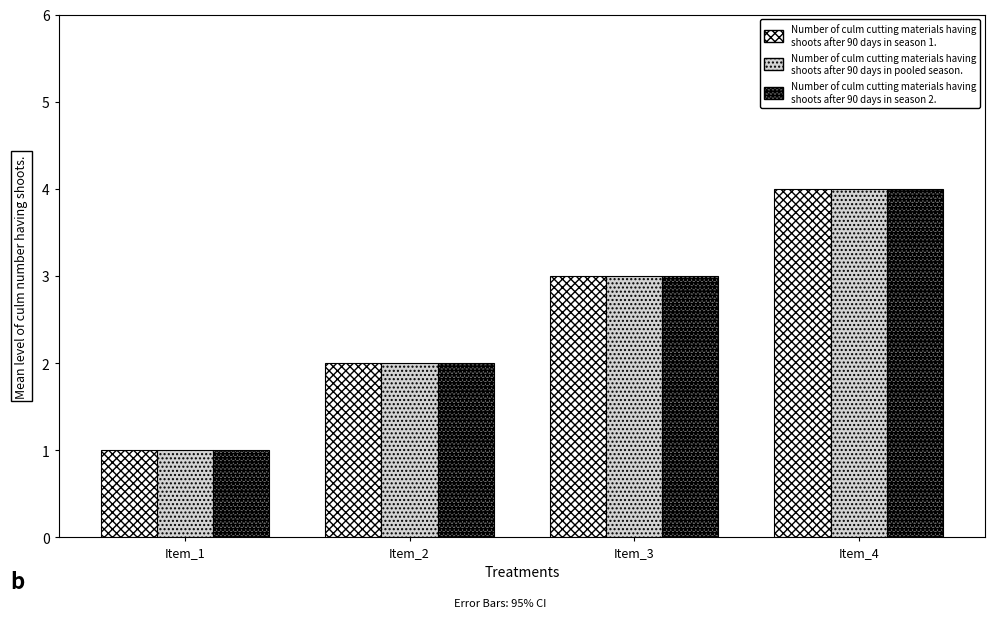

At which category is the sum across all series the highest?

Item_4